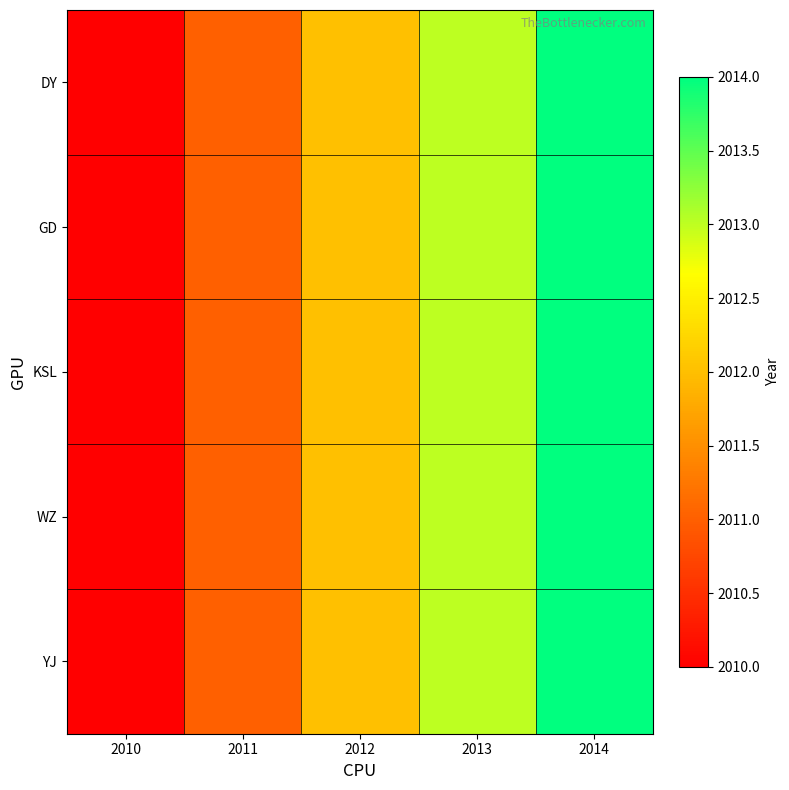

How many distinct data groups are displayed?

5